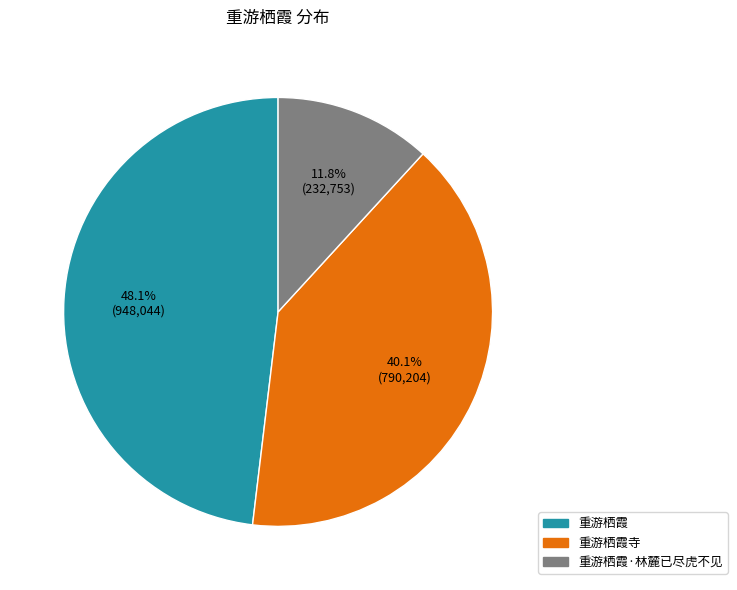

Count the number of slices in the pie.

3